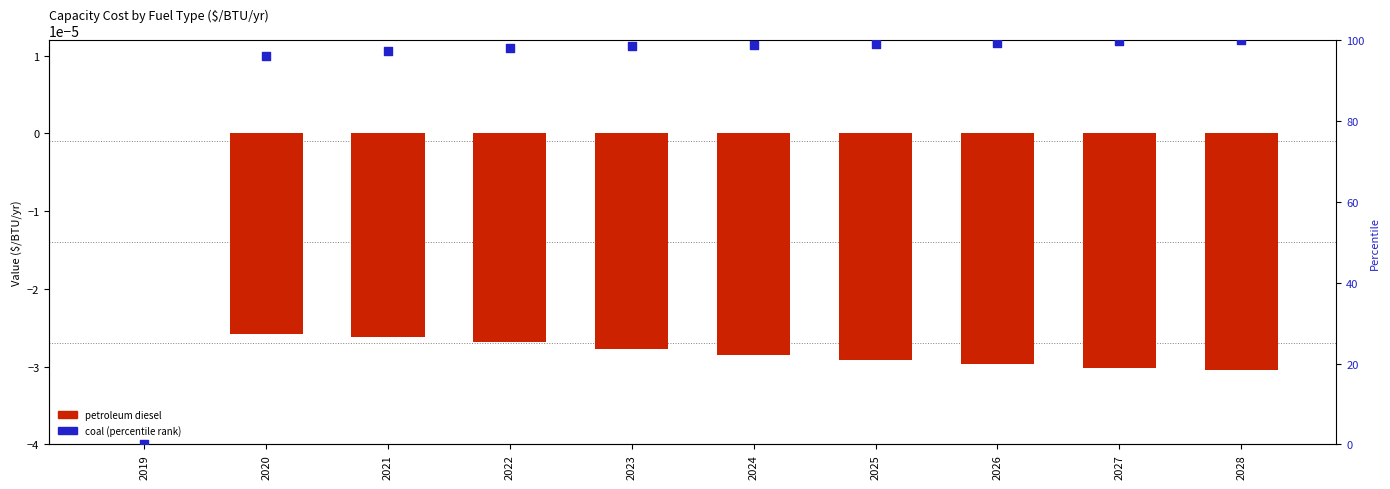

What are all the series names shown in the legend?

petroleum diesel, coal (percentile)